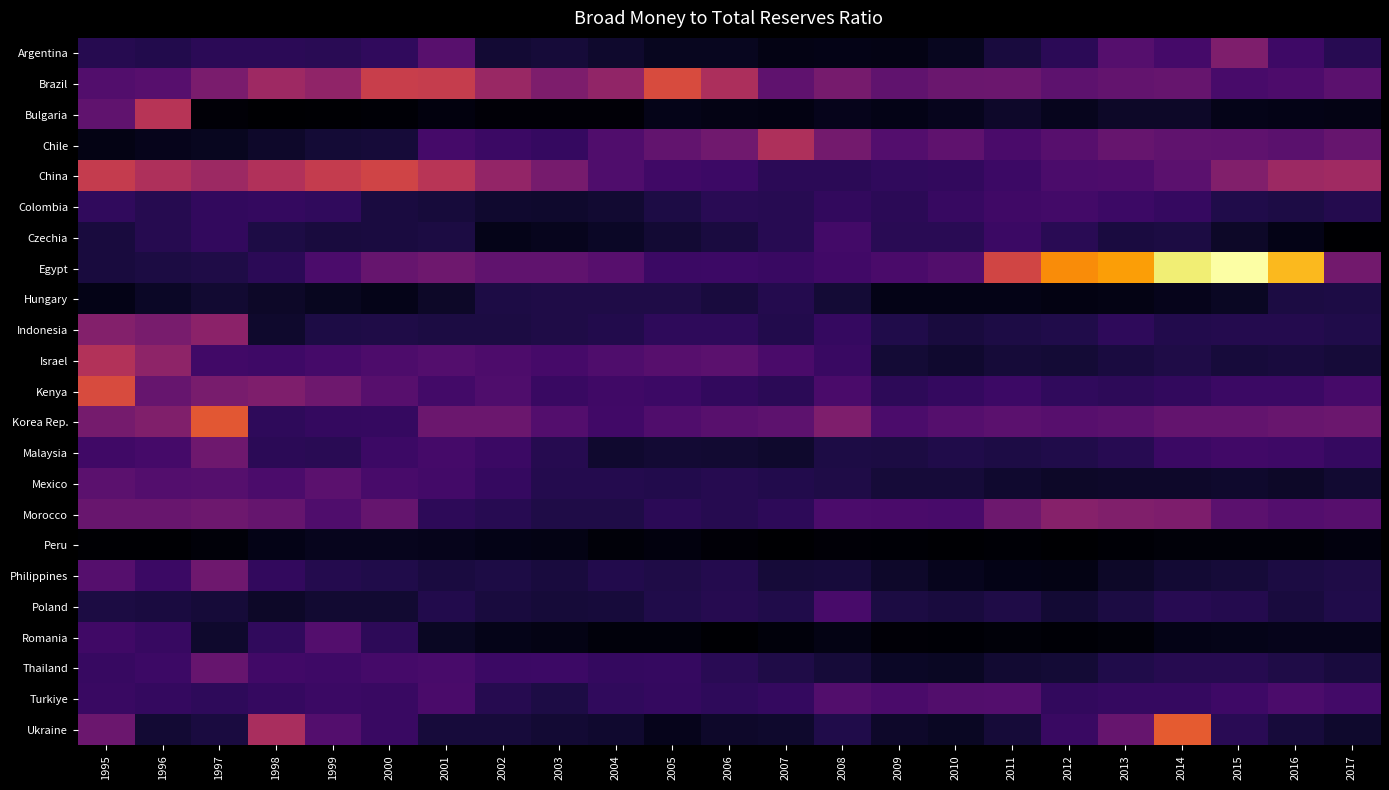

Rank the series at 1998 from lowest to highest value.

Bulgaria, Peru, Hungary, Poland, Chile, Indonesia, Czechia, Malaysia, Argentina, Egypt, Korea Rep., Romania, Philippines, Colombia, Turkiye, Israel, Thailand, Mexico, Morocco, Kenya, Brazil, Ukraine, China